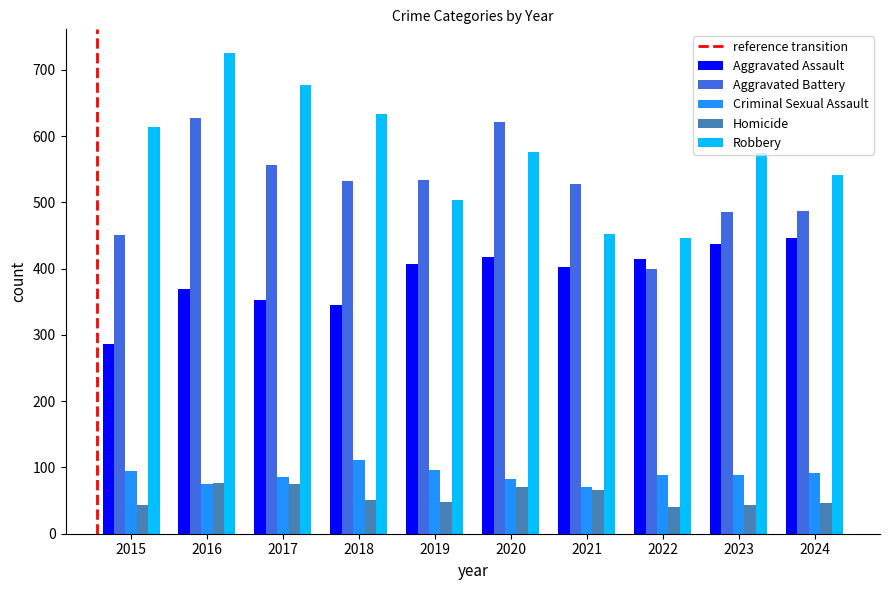

Is it true that Aggravated Assault equals 131 at 2016?

False